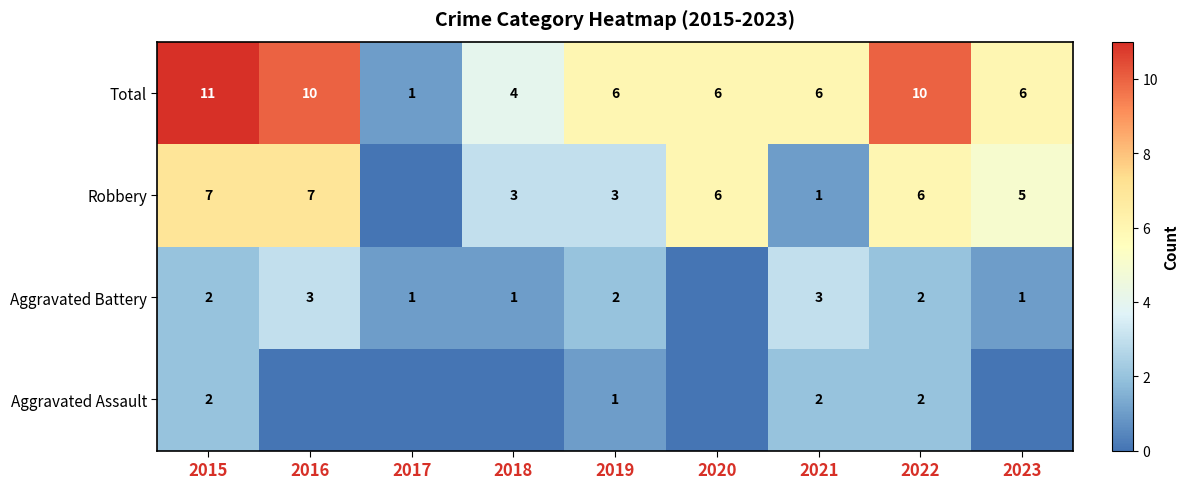

Rank the series at 2019 from lowest to highest value.

Aggravated Assault, Aggravated Battery, Robbery, Total